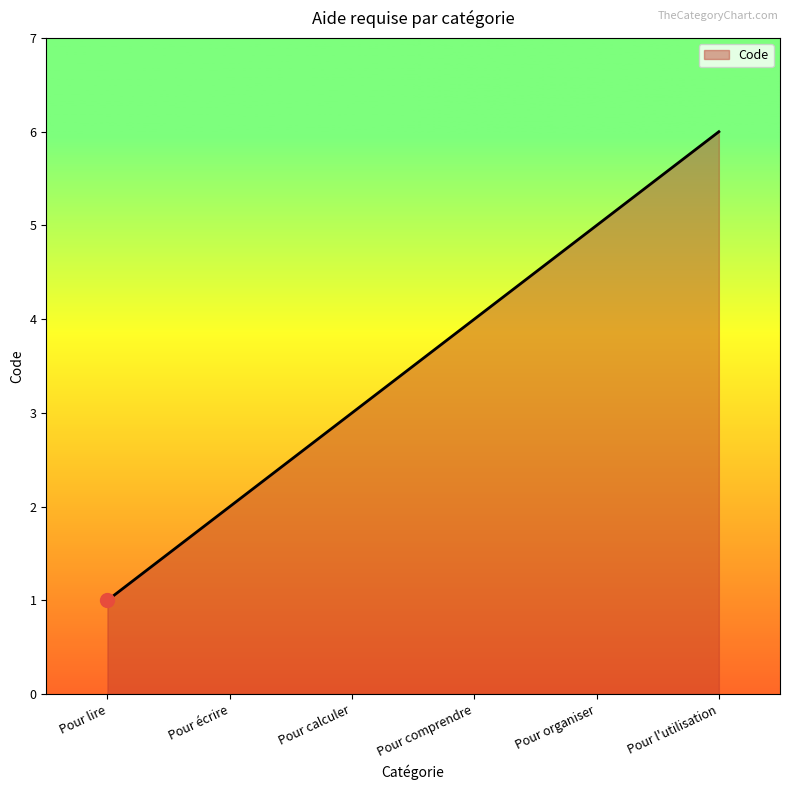

Does the chart have visible grid lines?

No